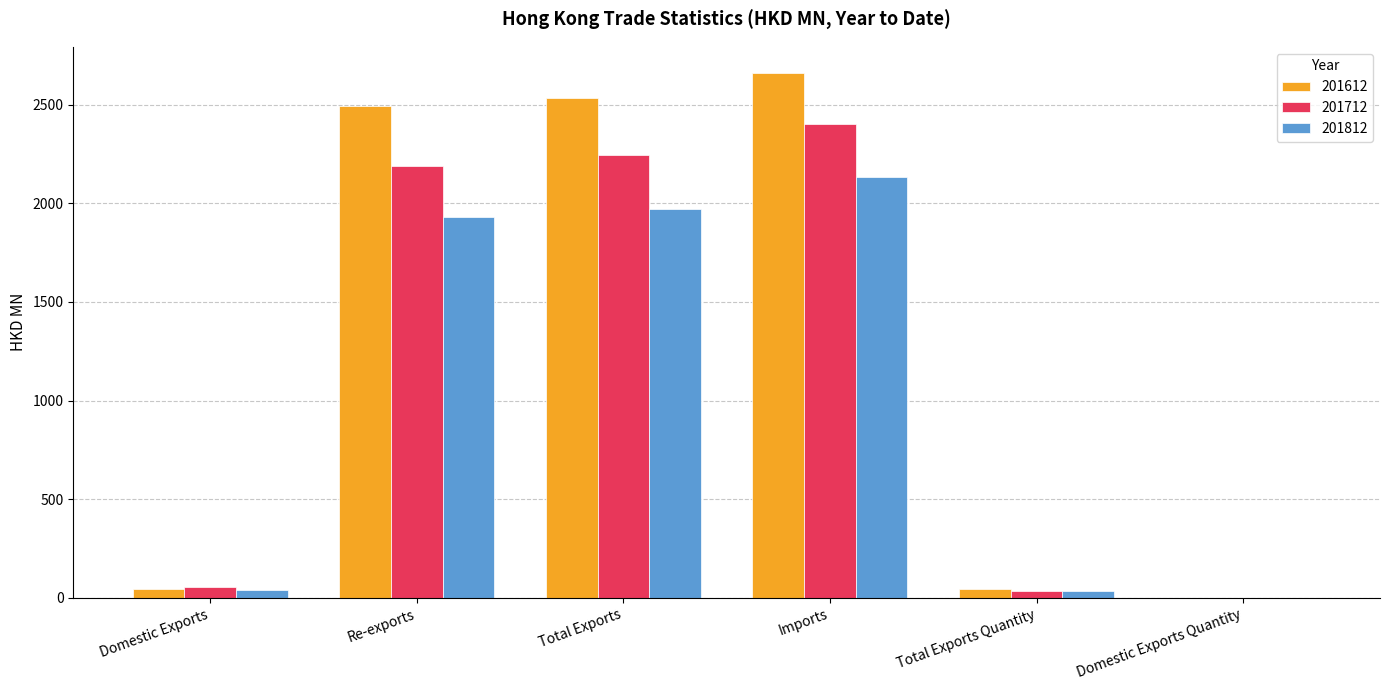

The value of 201612 at Imports is 1828.7. True or false?

False